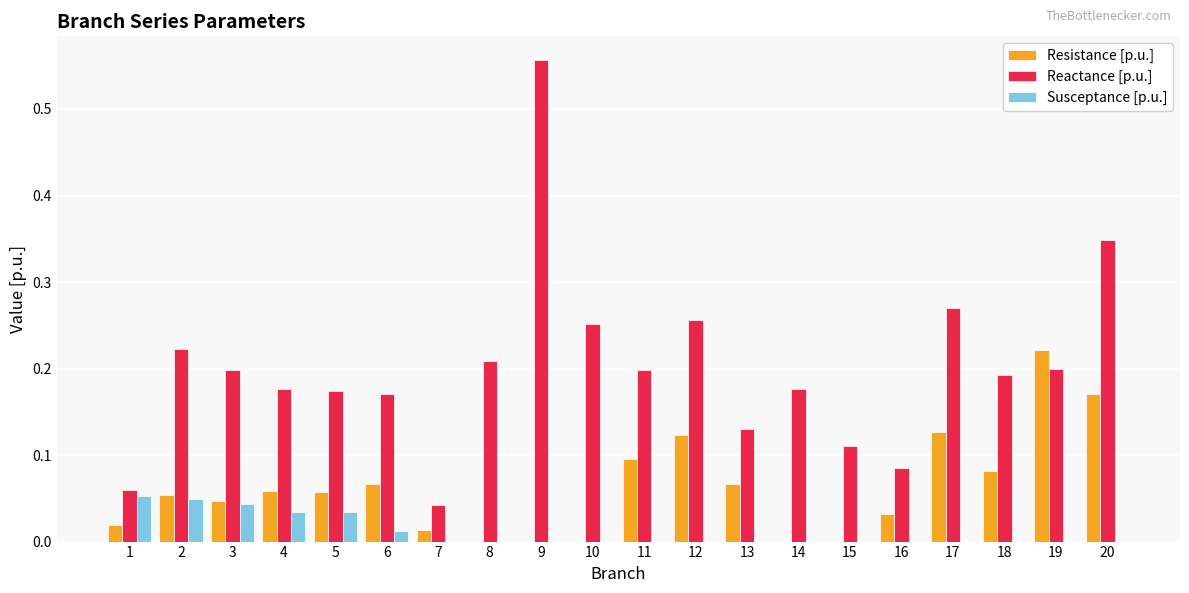

Is the value of Reactance [p.u.] at 16 greater than the value of Resistance [p.u.] at 5?

Yes